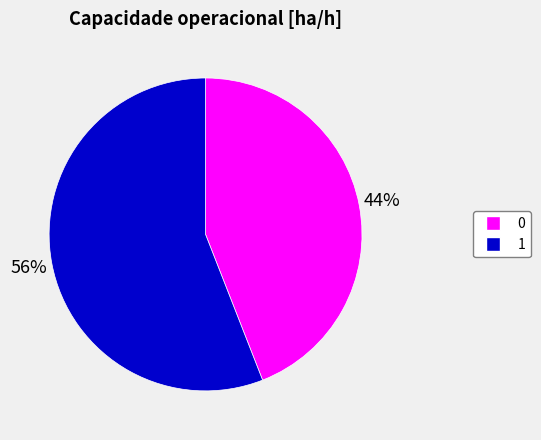

Which slice is the largest?

1